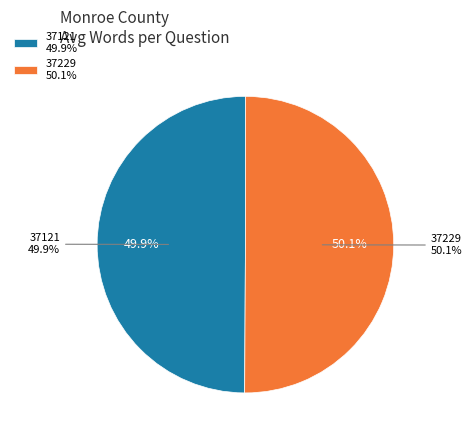

What is the largest slice in the pie chart?

37229